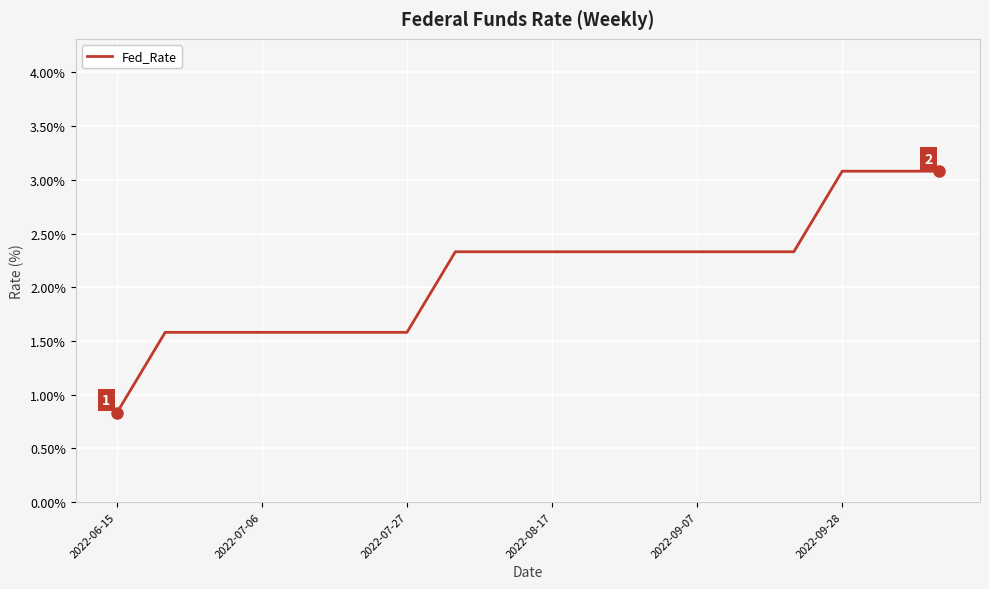

Reading left to right, transcribe all the data shown in this chart.

0.8	1.6	1.6	1.6	1.6	1.6	1.6	2.3	2.3	2.3	2.3	2.3	2.3	2.3	2.3	3.1	3.1	3.1